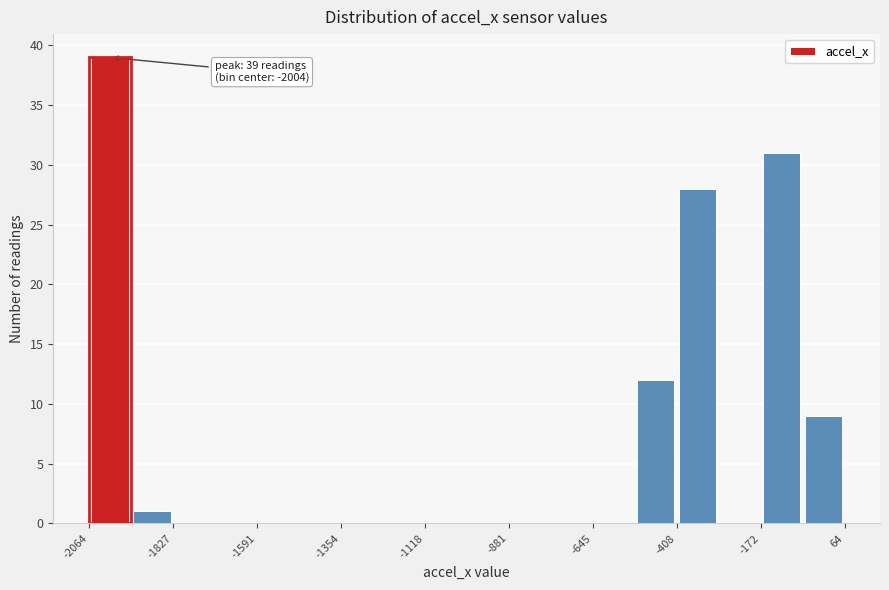

Read against the x-axis, roughly where is the centre of the tallest bar?

-2000